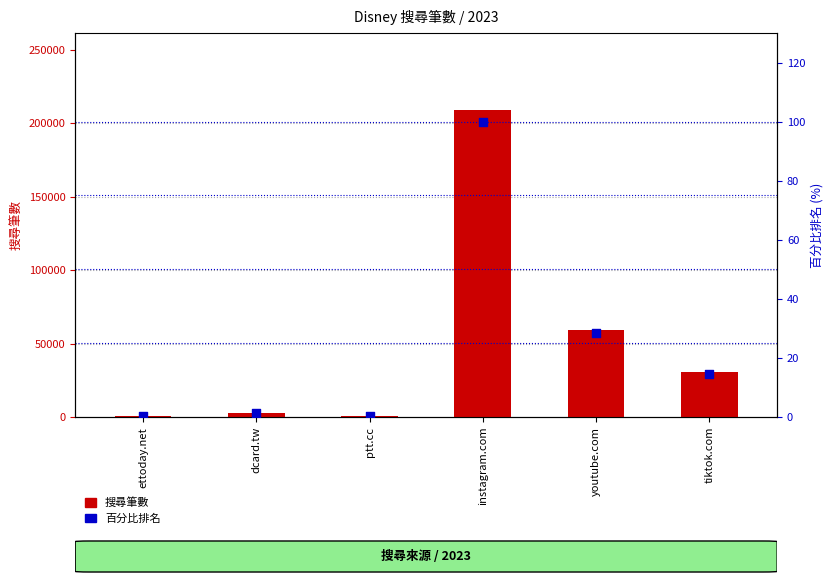

Which series has the largest total across all categories?

搜尋筆數